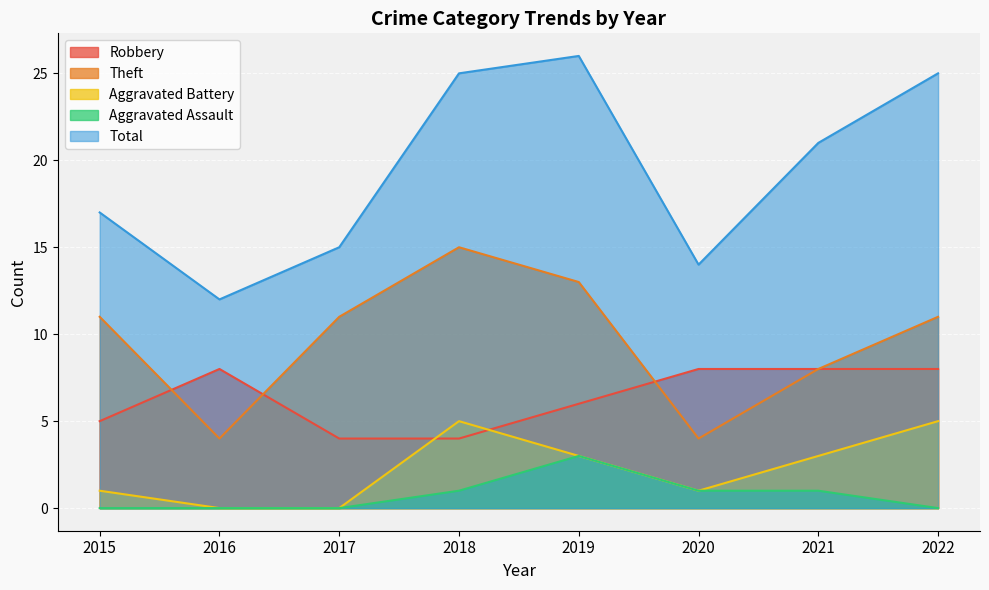

Count the Robbery values in the range 5 to 8.

6